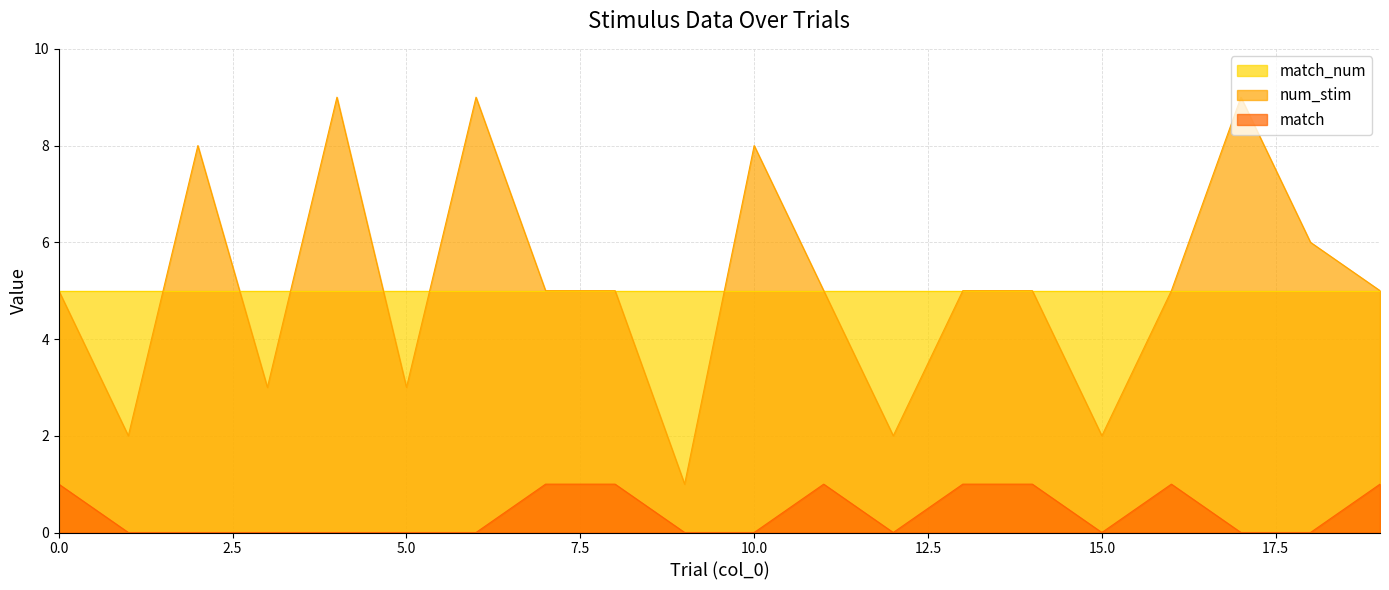

At which label does num_stim first exceed 5?

2